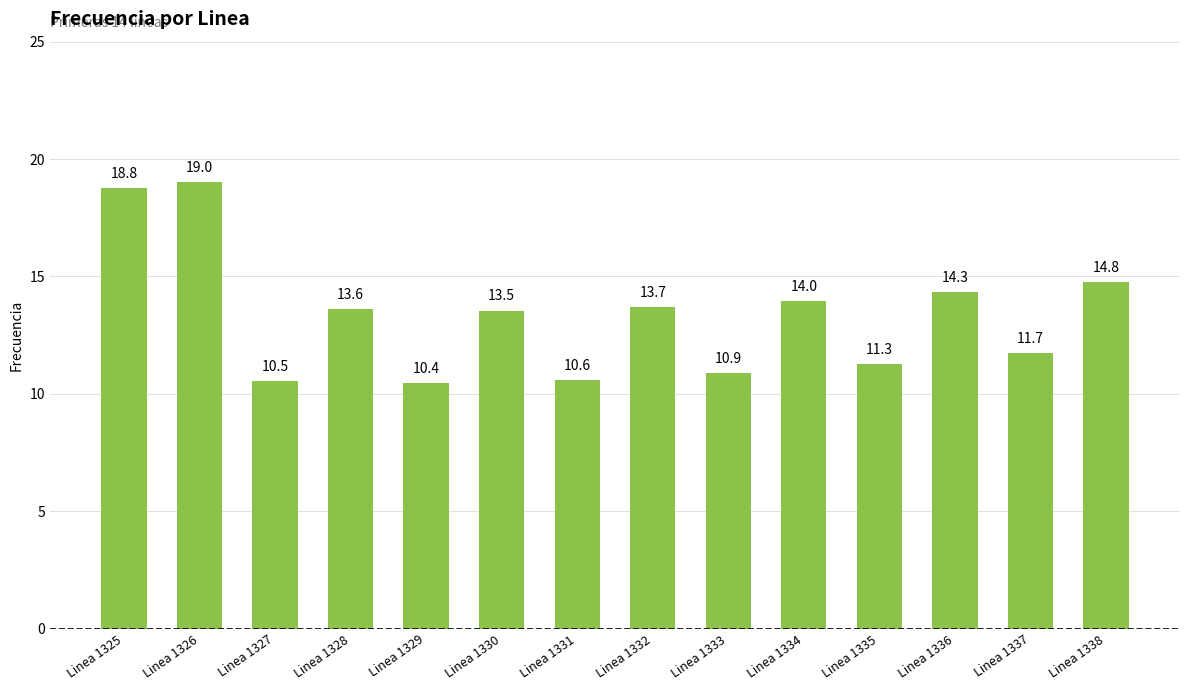

How many distinct data groups are displayed?

1